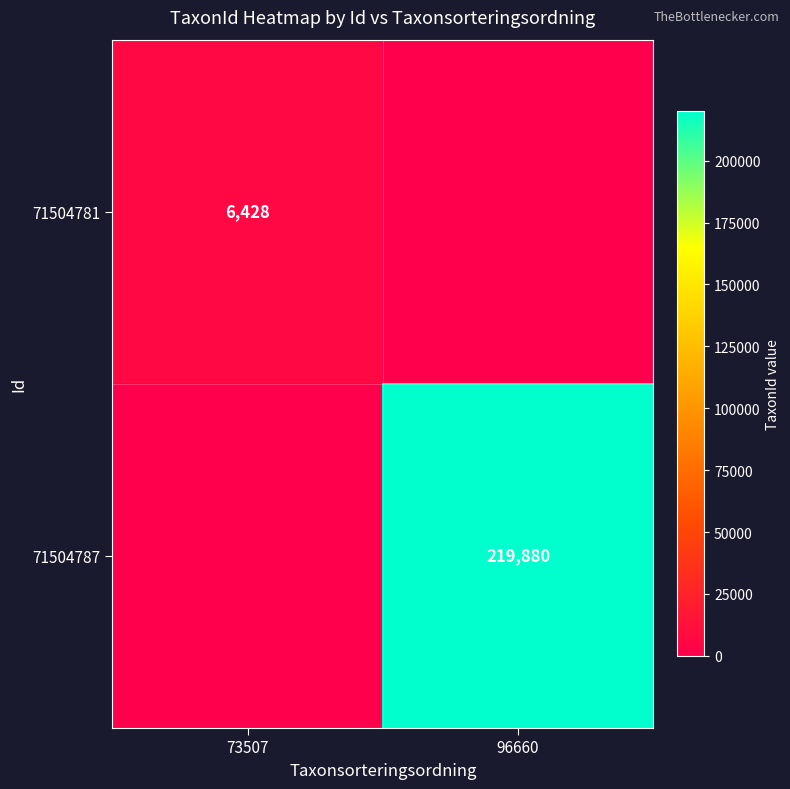

True or false: 71504781 has a value of 2925 at 73507.

False